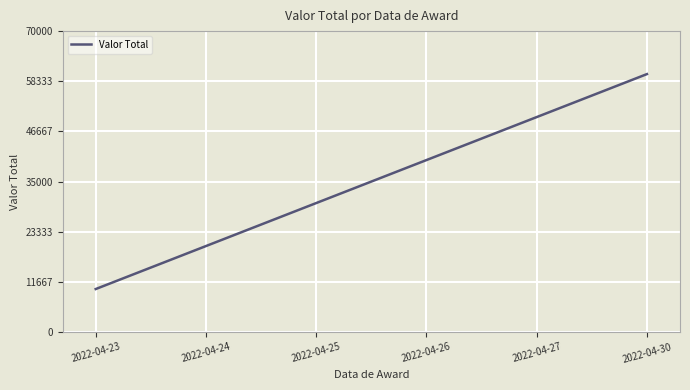

What is the difference between the maximum and minimum values?

50000.0